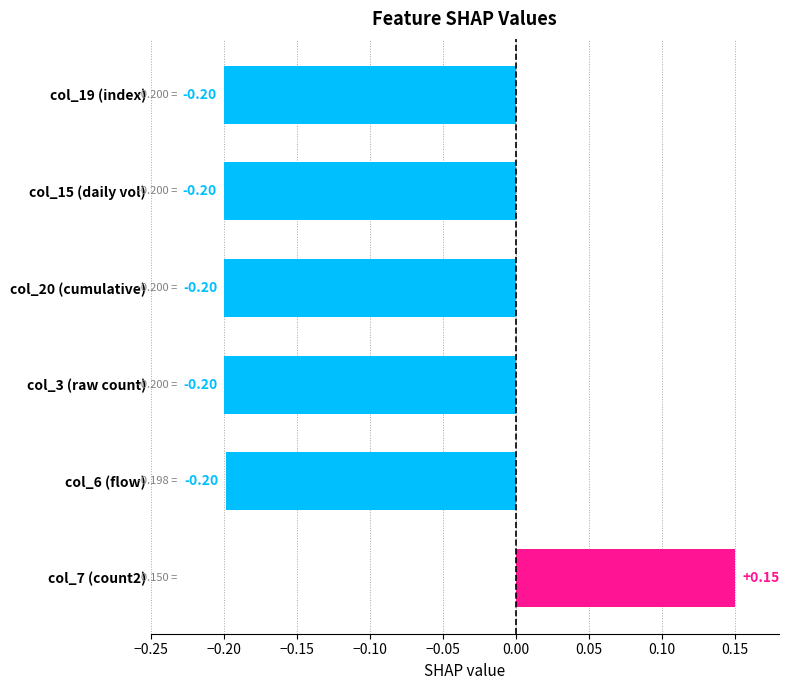

What is the sum of the values at col_15 (daily vol) and col_20 (cumulative)?

-0.4